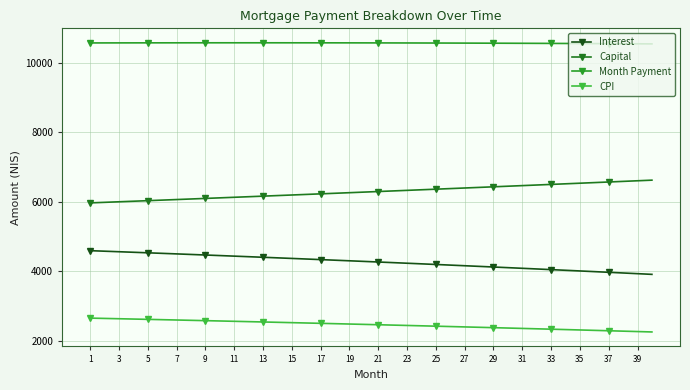

List the series in order of their overall mean, lowest first.

CPI, Interest, Capital, Month Payment